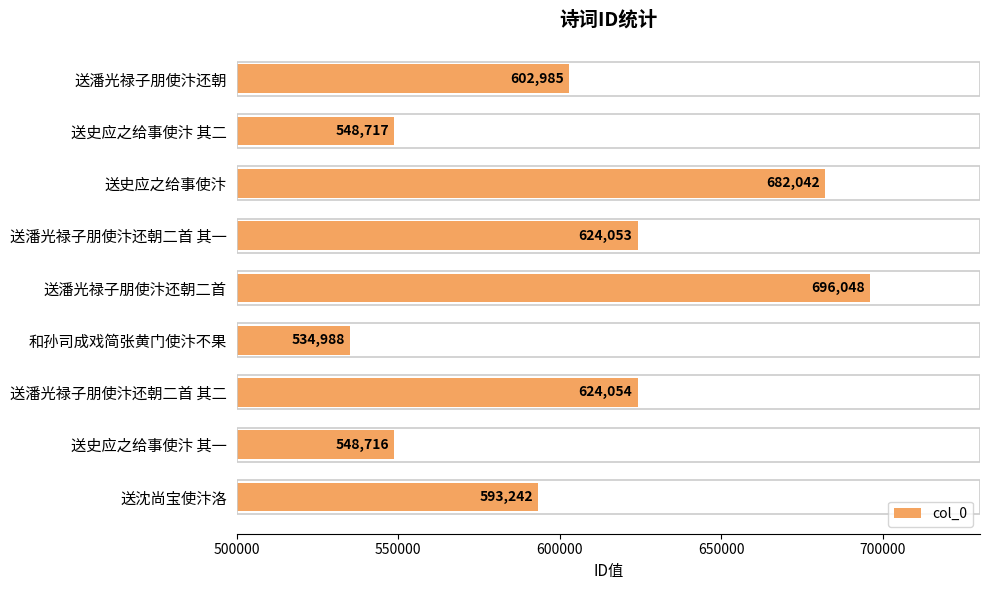

Between 送潘光禄子朋使汴还朝 and 送潘光禄子朋使汴还朝二首, which is larger?

送潘光禄子朋使汴还朝二首